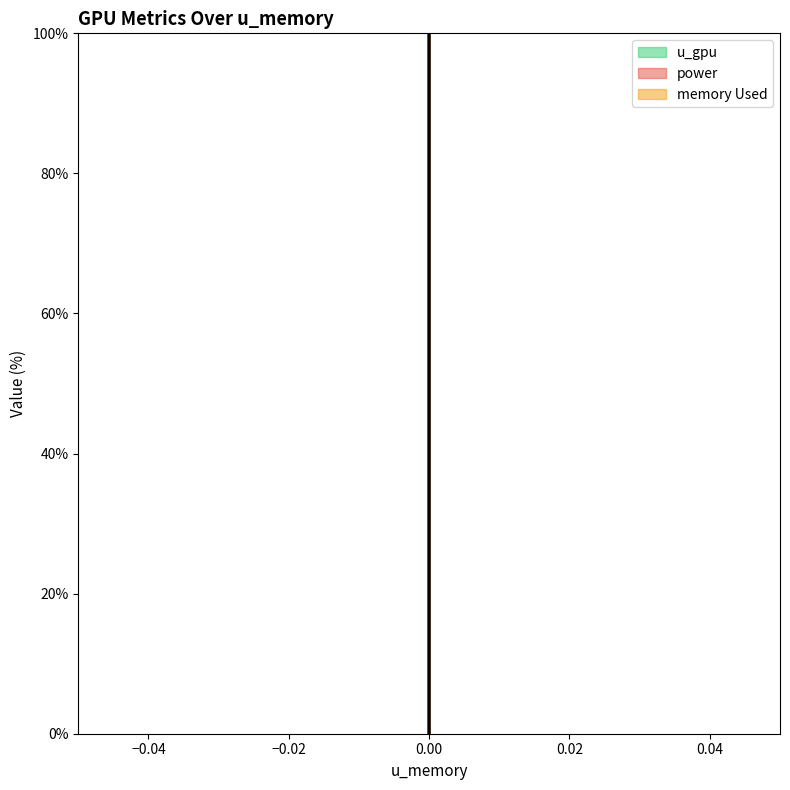

The memory Used series shows 300.0 at 0.0. True or false?

True